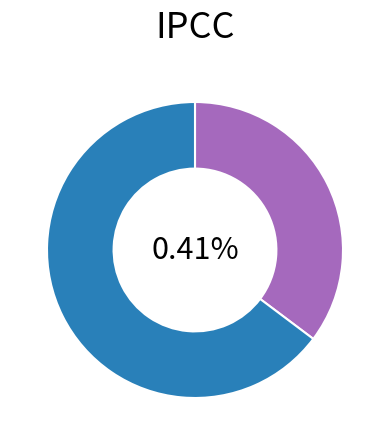

How many segments does this pie chart have?

2